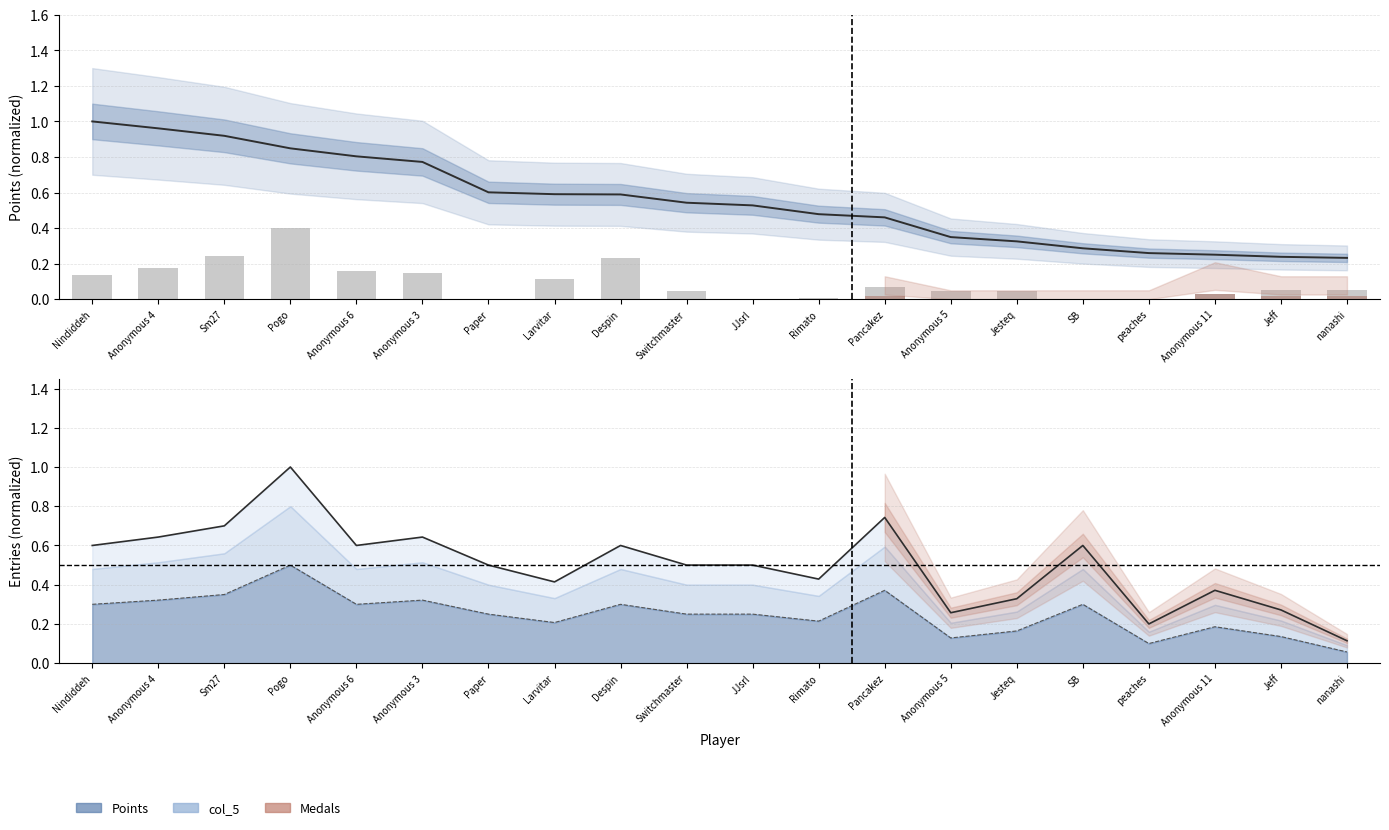

How many data points are above 0?

16